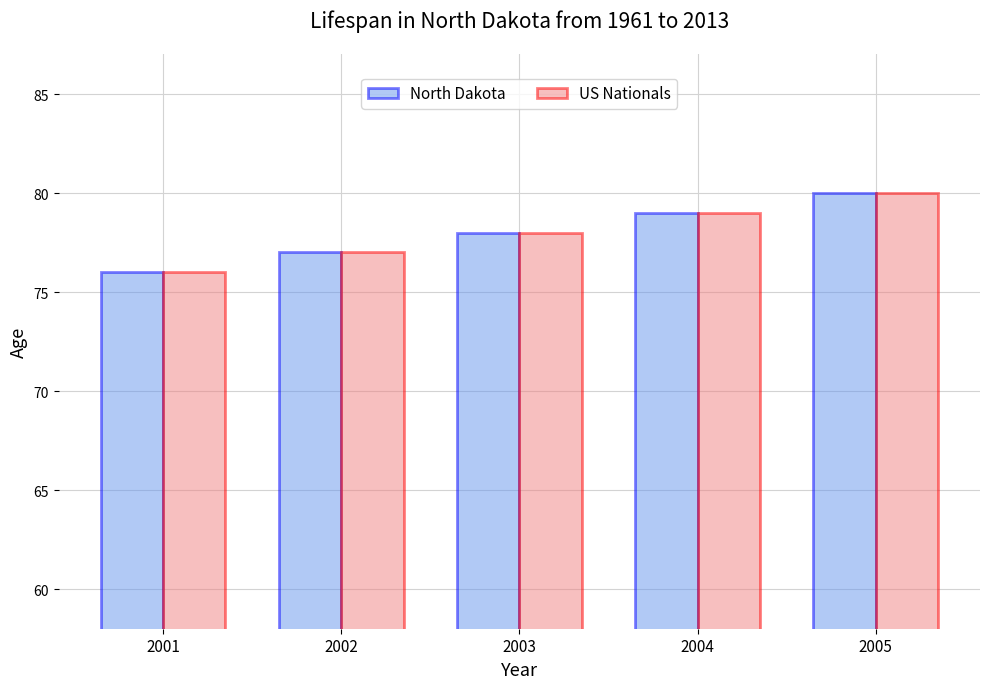

Reading left to right, transcribe all the data shown in this chart.

North Dakota: 76	77	78	79	80
US Nationals: 76	77	78	79	80